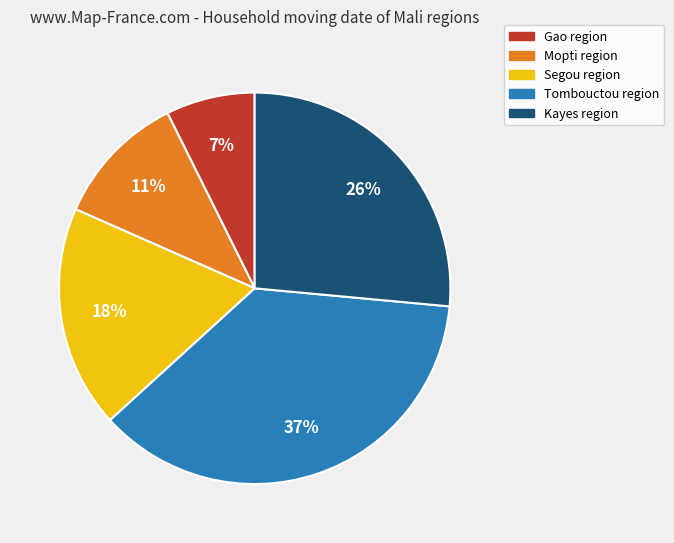

How many slices are in this pie chart?

5